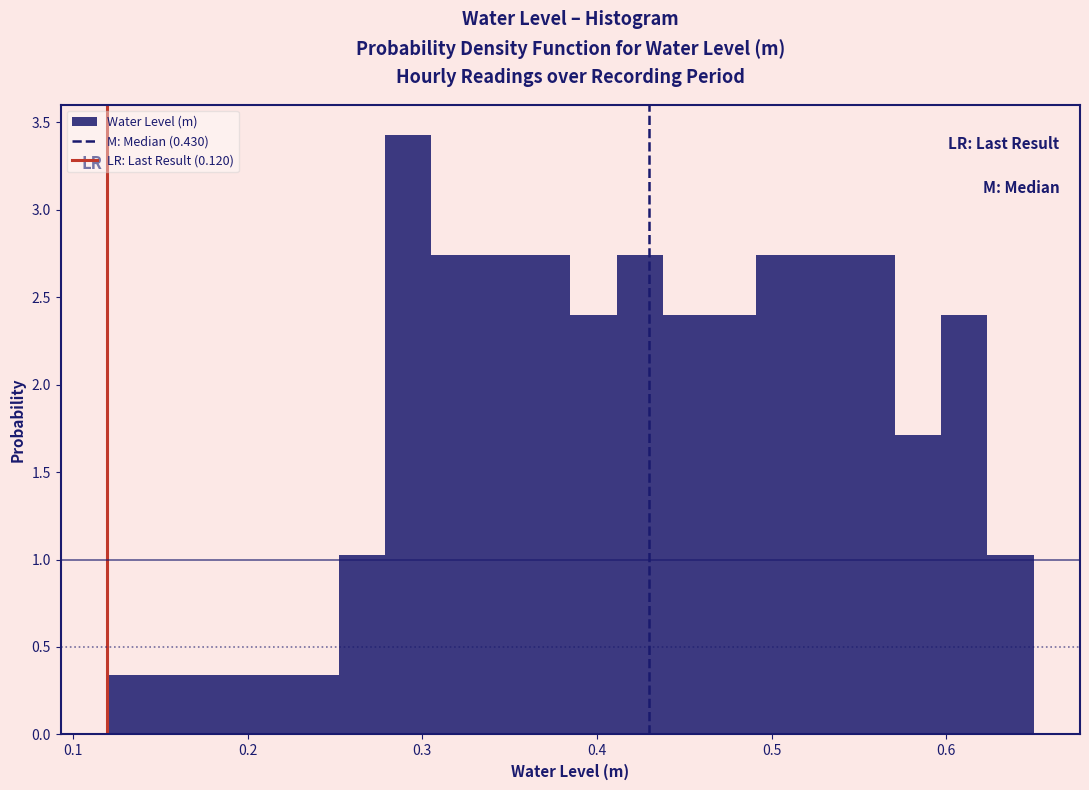

Read against the x-axis, roughly where is the centre of the tallest bar?

0.29